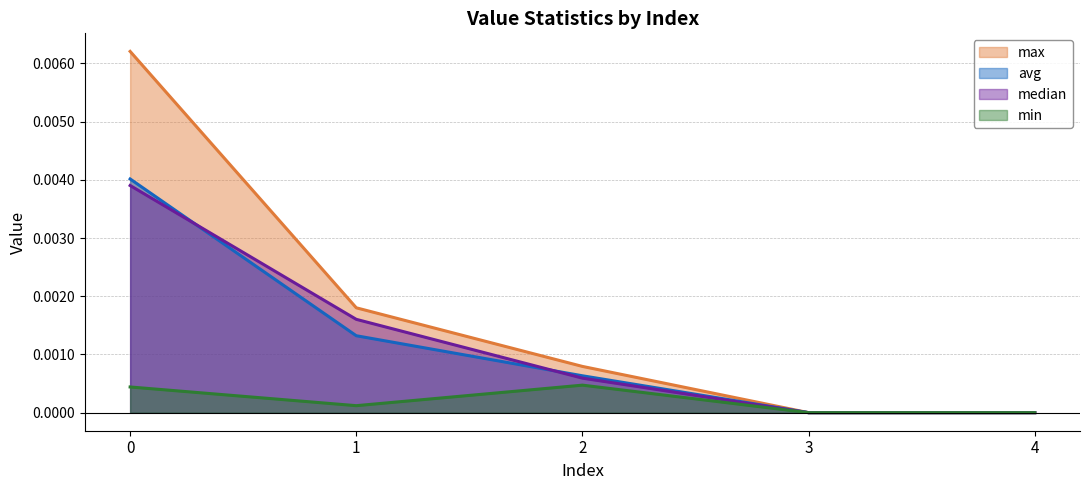

Which series changed the most between 3 and 4?

max